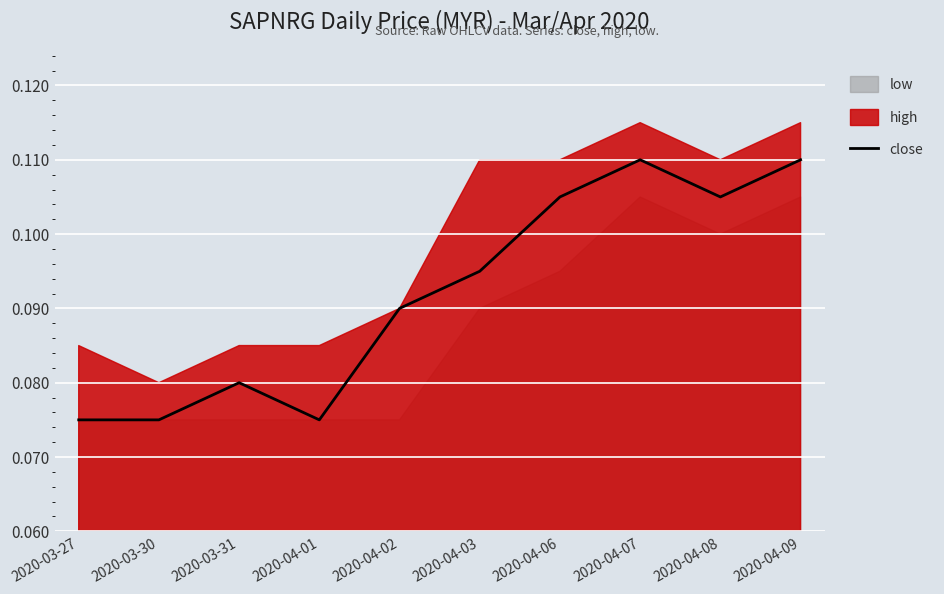

Which has a higher value, 2020-03-30 or 2020-04-01?

2020-03-30